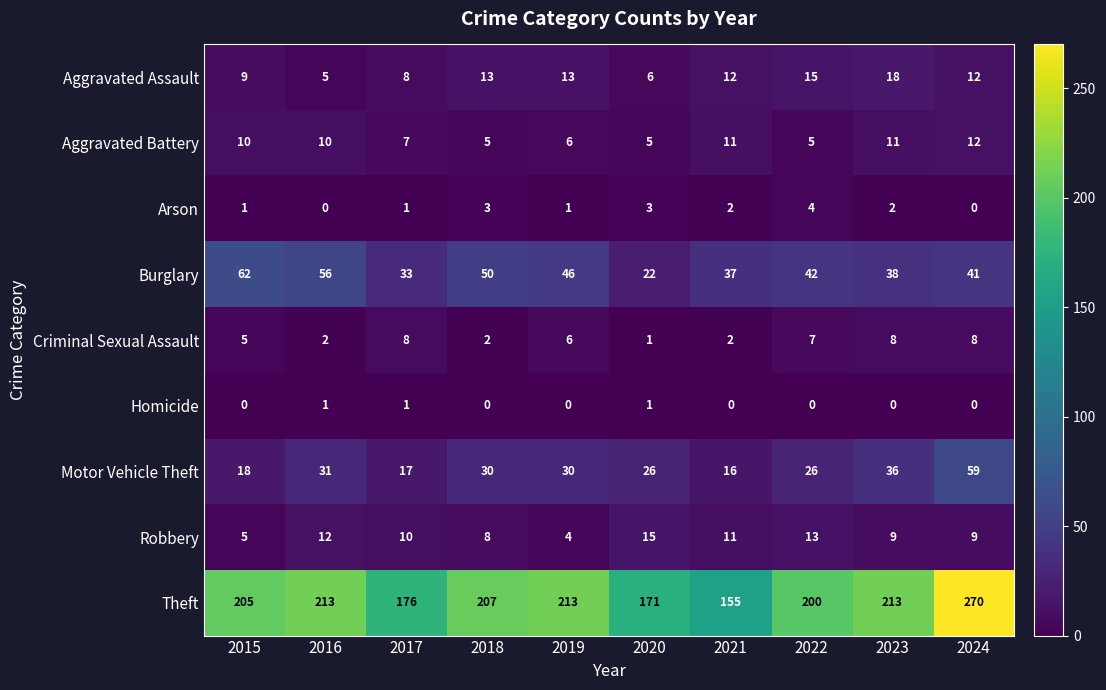

True or false: Motor Vehicle Theft has a value of 30 at 2019.

True